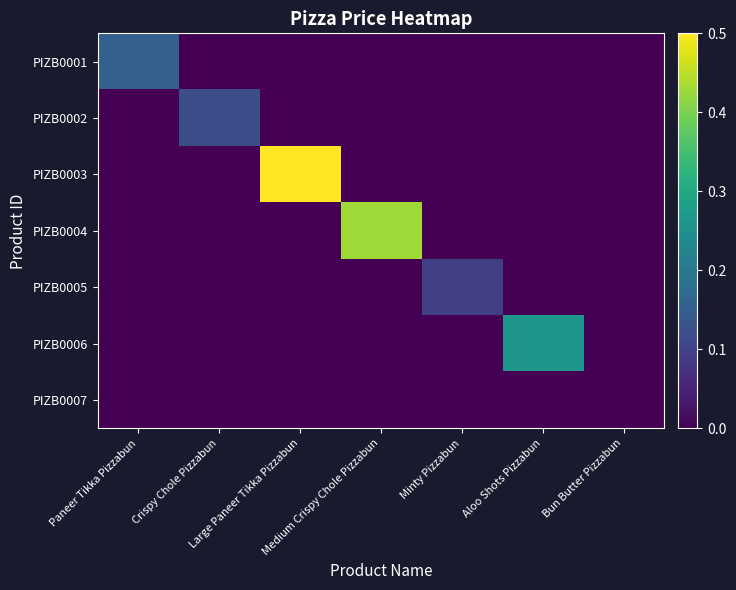

Reading right to left, extract all data points from this chart.

PIZB0001: Bun Butter Pizzabun=0.0	Aloo Shots Pizzabun=0.0	Minty Pizzabun=0.0	Medium Crispy Chole Pizzabun=0.0	Large Paneer Tikka Pizzabun=0.0	Crispy Chole Pizzabun=0.0	Paneer Tikka Pizzabun=0.2
PIZB0002: Bun Butter Pizzabun=0.0	Aloo Shots Pizzabun=0.0	Minty Pizzabun=0.0	Medium Crispy Chole Pizzabun=0.0	Large Paneer Tikka Pizzabun=0.0	Crispy Chole Pizzabun=0.1	Paneer Tikka Pizzabun=0.0
PIZB0003: Bun Butter Pizzabun=0.0	Aloo Shots Pizzabun=0.0	Minty Pizzabun=0.0	Medium Crispy Chole Pizzabun=0.0	Large Paneer Tikka Pizzabun=1.0	Crispy Chole Pizzabun=0.0	Paneer Tikka Pizzabun=0.0
PIZB0004: Bun Butter Pizzabun=0.0	Aloo Shots Pizzabun=0.0	Minty Pizzabun=0.0	Medium Crispy Chole Pizzabun=0.4	Large Paneer Tikka Pizzabun=0.0	Crispy Chole Pizzabun=0.0	Paneer Tikka Pizzabun=0.0
PIZB0005: Bun Butter Pizzabun=0.0	Aloo Shots Pizzabun=0.0	Minty Pizzabun=0.1	Medium Crispy Chole Pizzabun=0.0	Large Paneer Tikka Pizzabun=0.0	Crispy Chole Pizzabun=0.0	Paneer Tikka Pizzabun=0.0
PIZB0006: Bun Butter Pizzabun=0.0	Aloo Shots Pizzabun=0.3	Minty Pizzabun=0.0	Medium Crispy Chole Pizzabun=0.0	Large Paneer Tikka Pizzabun=0.0	Crispy Chole Pizzabun=0.0	Paneer Tikka Pizzabun=0.0
PIZB0007: Bun Butter Pizzabun=0.0	Aloo Shots Pizzabun=0.0	Minty Pizzabun=0.0	Medium Crispy Chole Pizzabun=0.0	Large Paneer Tikka Pizzabun=0.0	Crispy Chole Pizzabun=0.0	Paneer Tikka Pizzabun=0.0